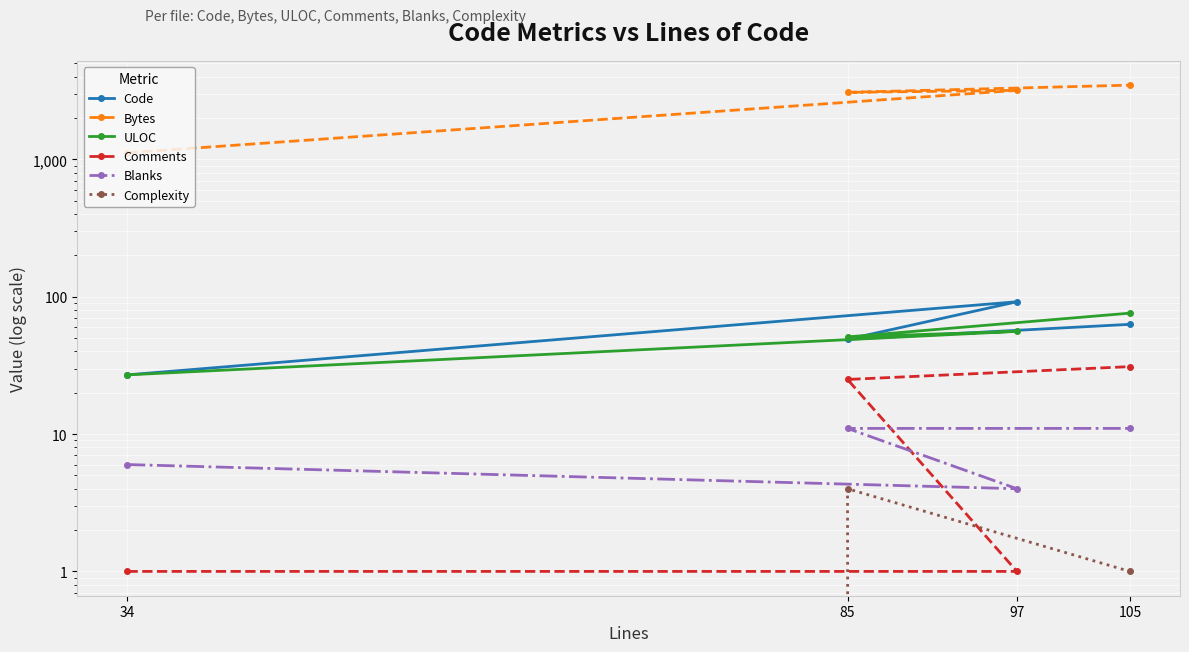

Rank the series at 105 from highest to lowest value.

Bytes, ULOC, Code, Comments, Blanks, Complexity